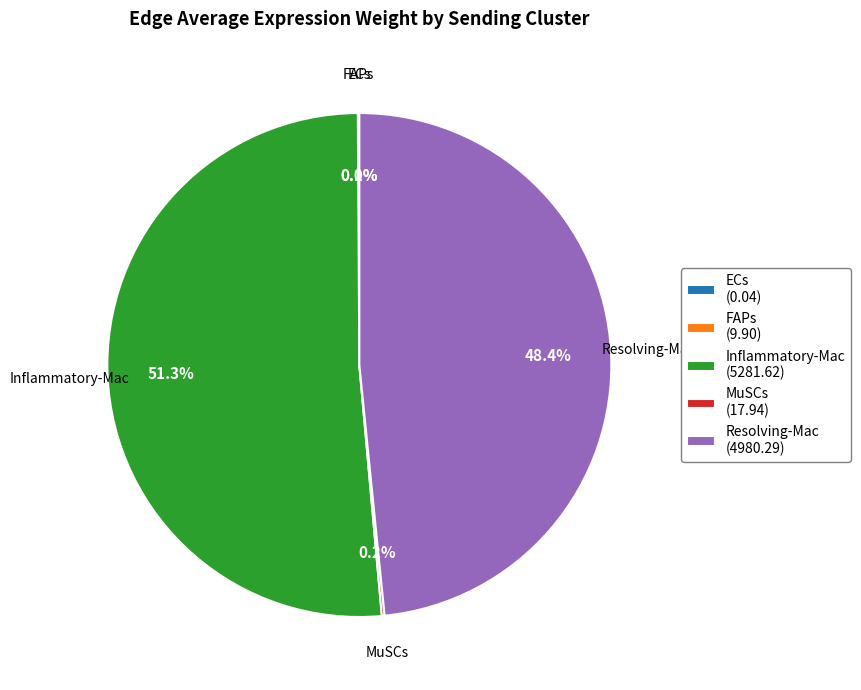

To the nearest percent, what percentage of the pie is Inflammatory-Mac?

51%